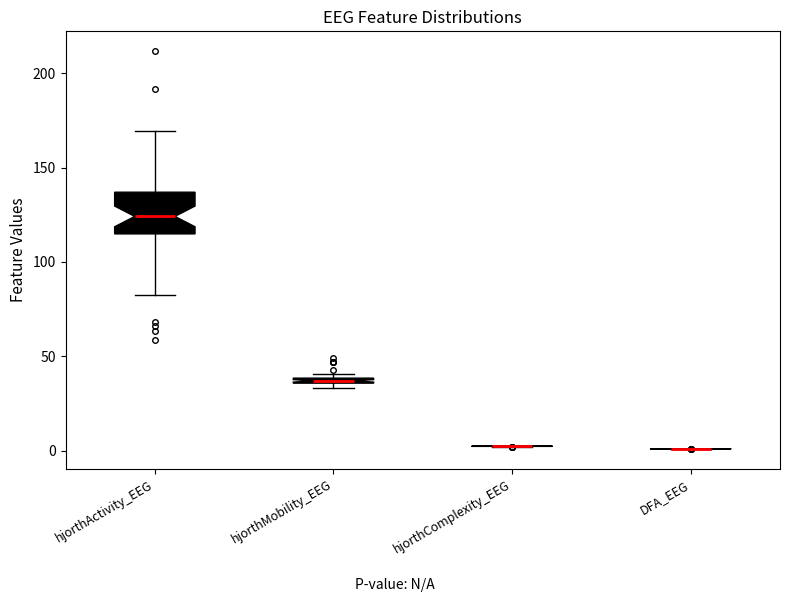

Which box is the tallest, from its lower edge to its upper edge?

hjorthActivity_EEG